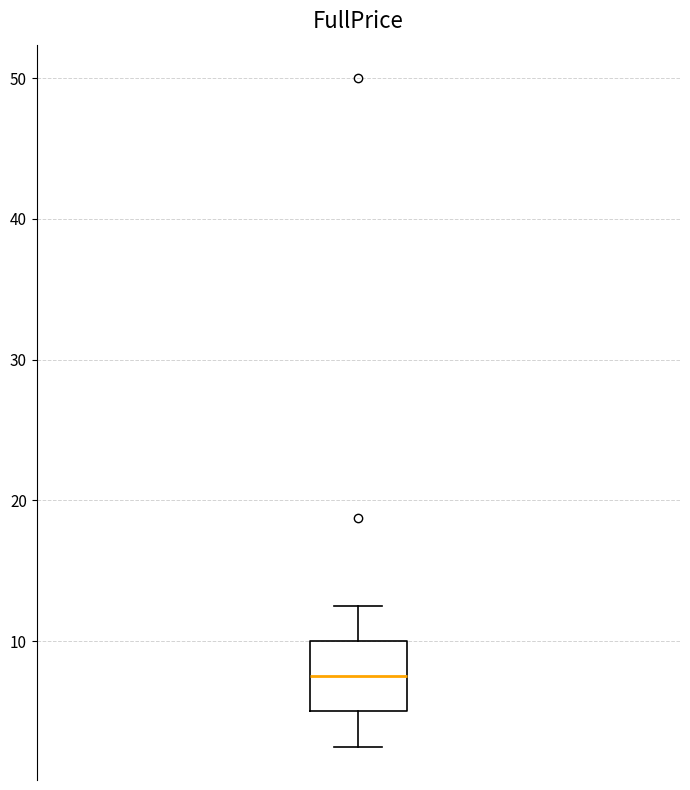

Read this box plot against the y-axis: the position of the median line, the range covered by the box, and the ends of both whiskers. The values are not printed on the chart, so give them approximately, as read against the axis.

median 8, box 5 to 10, whiskers 3 to 13